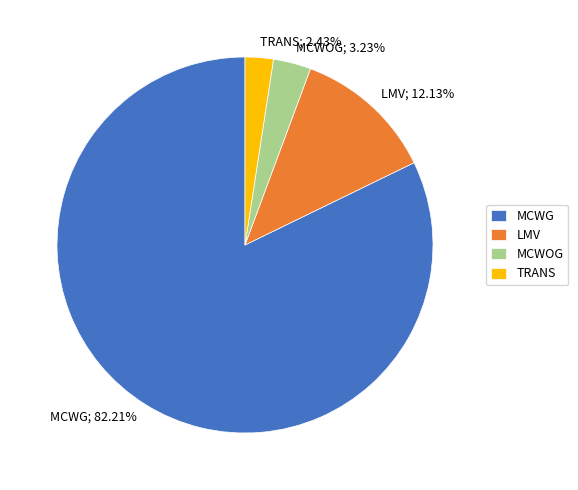

What percentage is the LMV slice, to the nearest percent?

12%